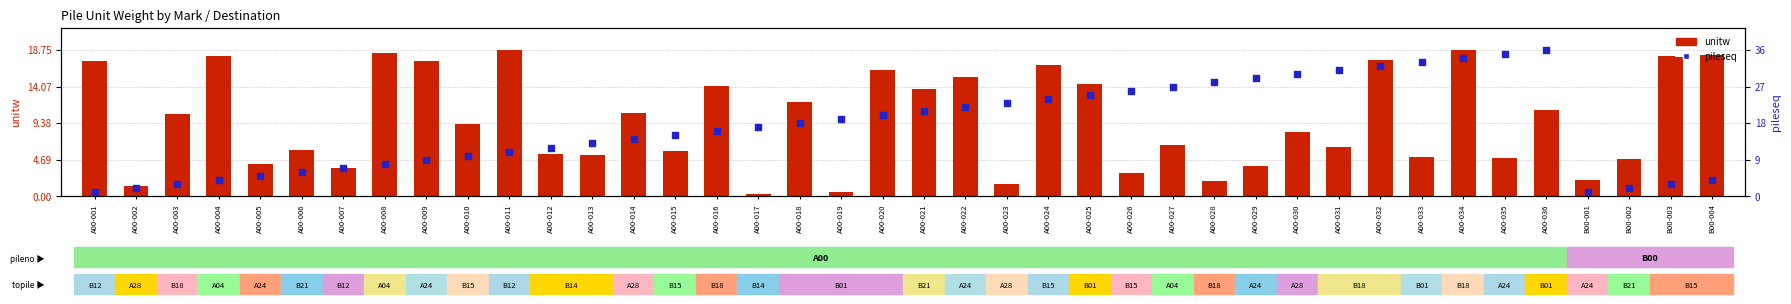

What is the total value across all series at A00-007?

7.2